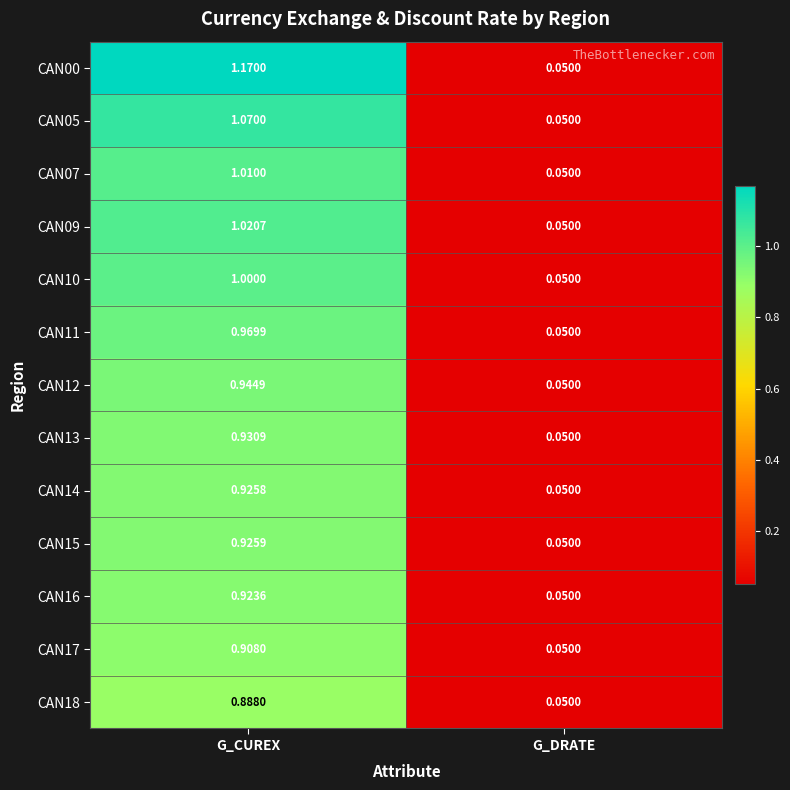

Which category has the highest value across all series?

G_CUREX